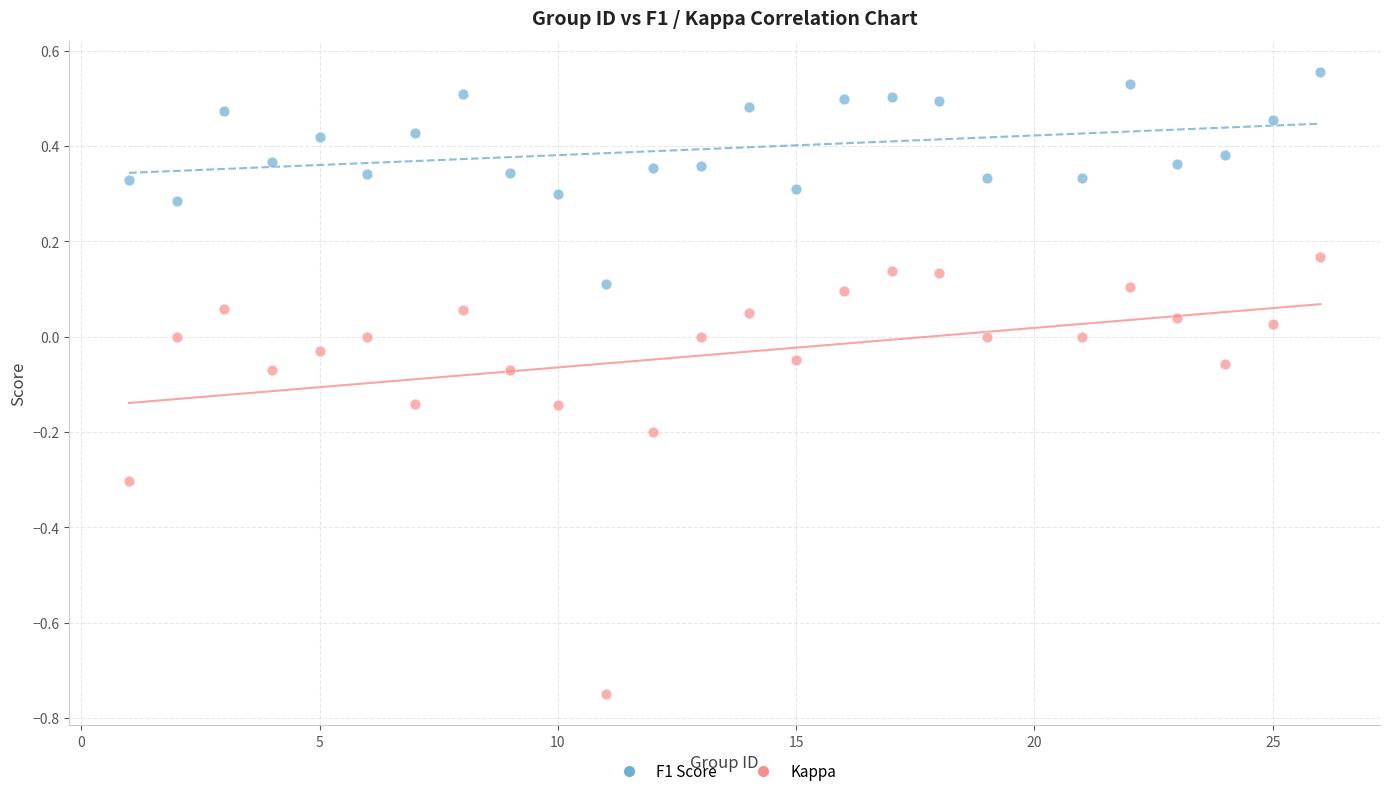

Which series has the largest Y range (max minus min)?

Kappa